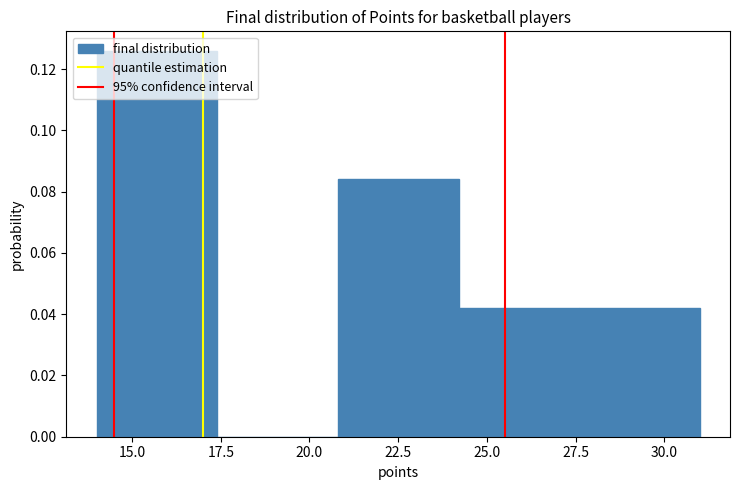

How tall is the bar that spans 24.2 to 27.6 on the x-axis? Neither the bar edges nor the heights are printed on the chart, so give them approximately, as read against the axes.

0.042